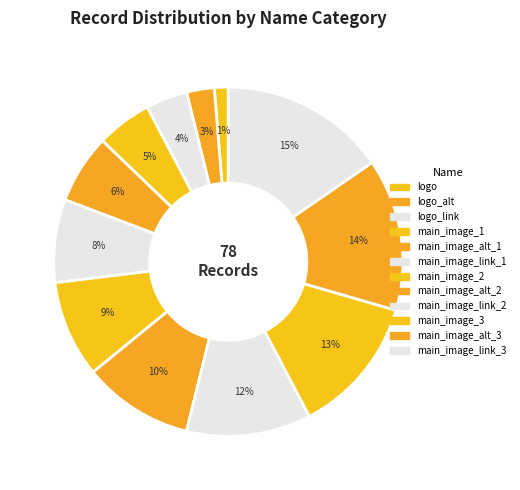

Rank the categories by value from highest to lowest.

main_image_link_3, main_image_alt_3, main_image_3, main_image_link_2, main_image_alt_2, main_image_2, main_image_link_1, main_image_alt_1, main_image_1, logo_link, logo_alt, logo